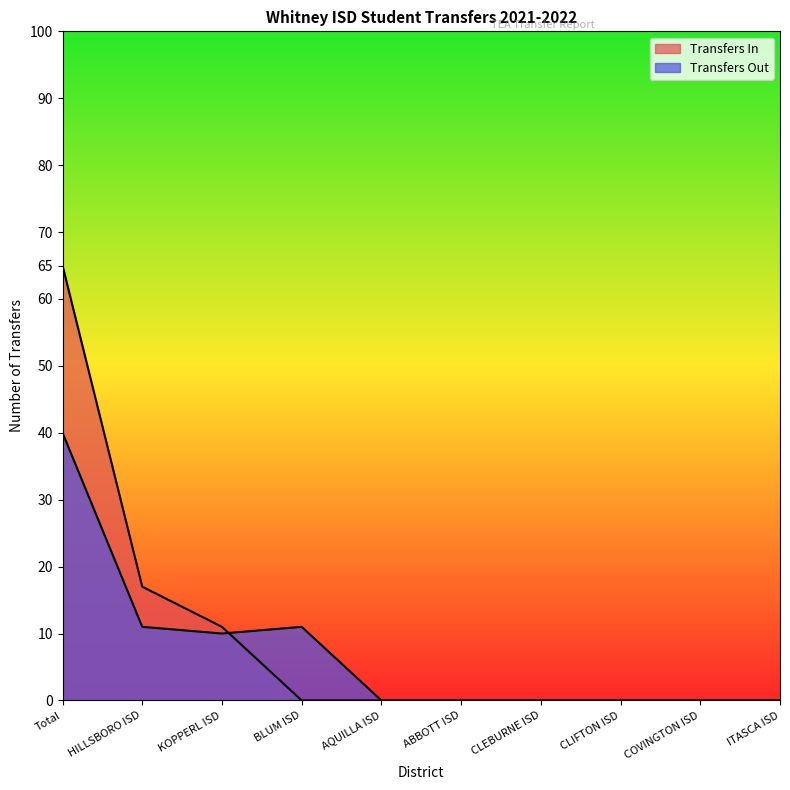

How many lines are shown in the chart?

2